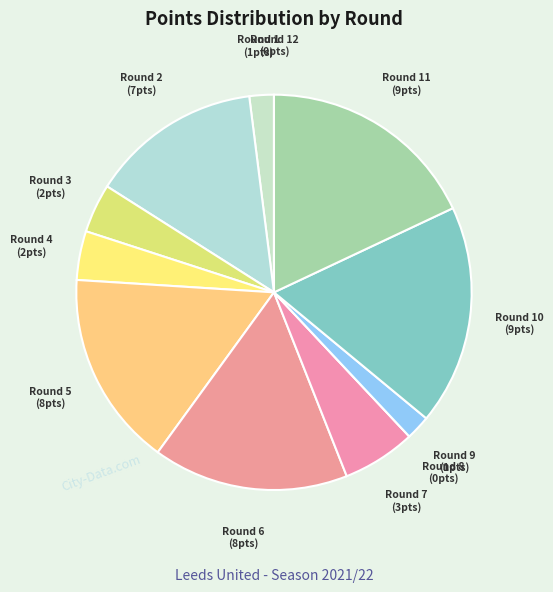

Which has a higher value, Round 1 or Round 11?

Round 11